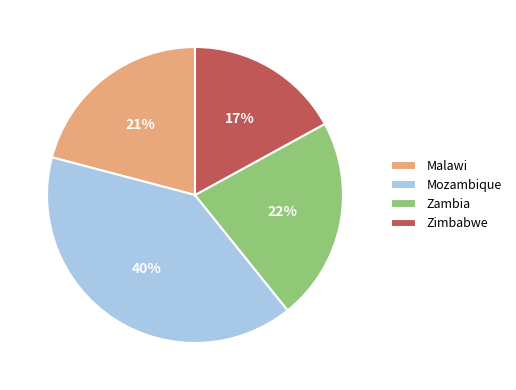

The Zambia slice represents 33% of the pie. True or false?

False